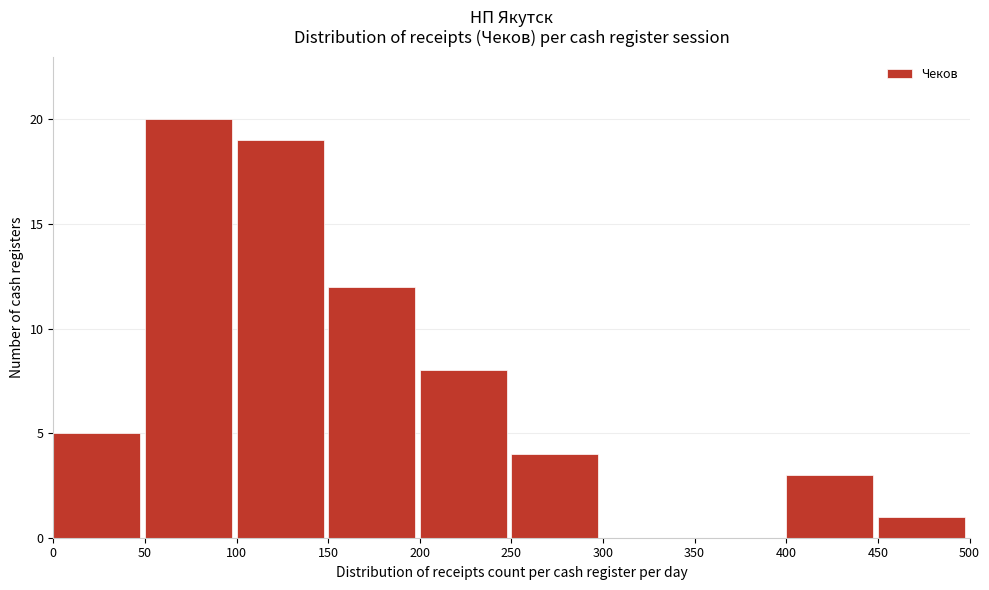

Over which range of the x-axis is the bar tallest?

50 to 100